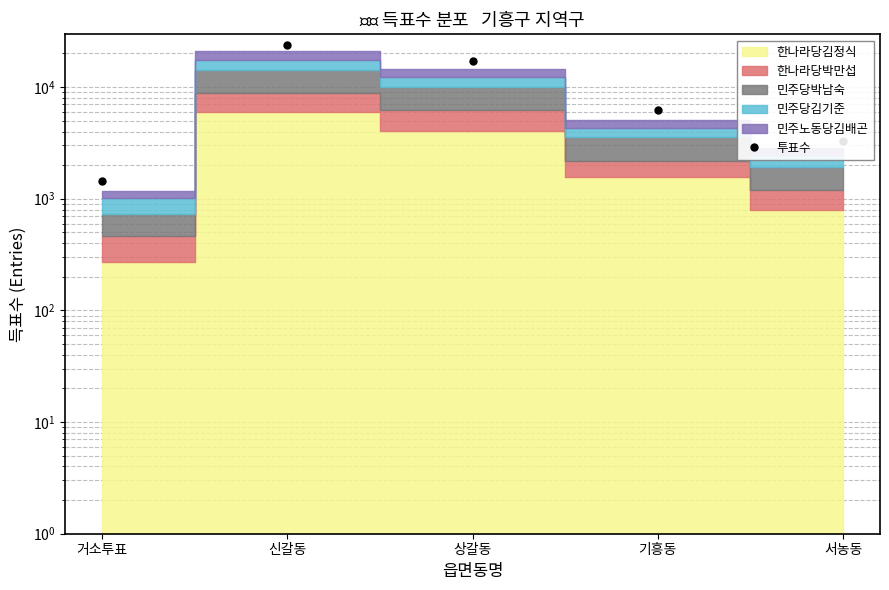

Rank the categories by value from highest to lowest.

신갈동, 상갈동, 기흥동, 서농동, 거소투표